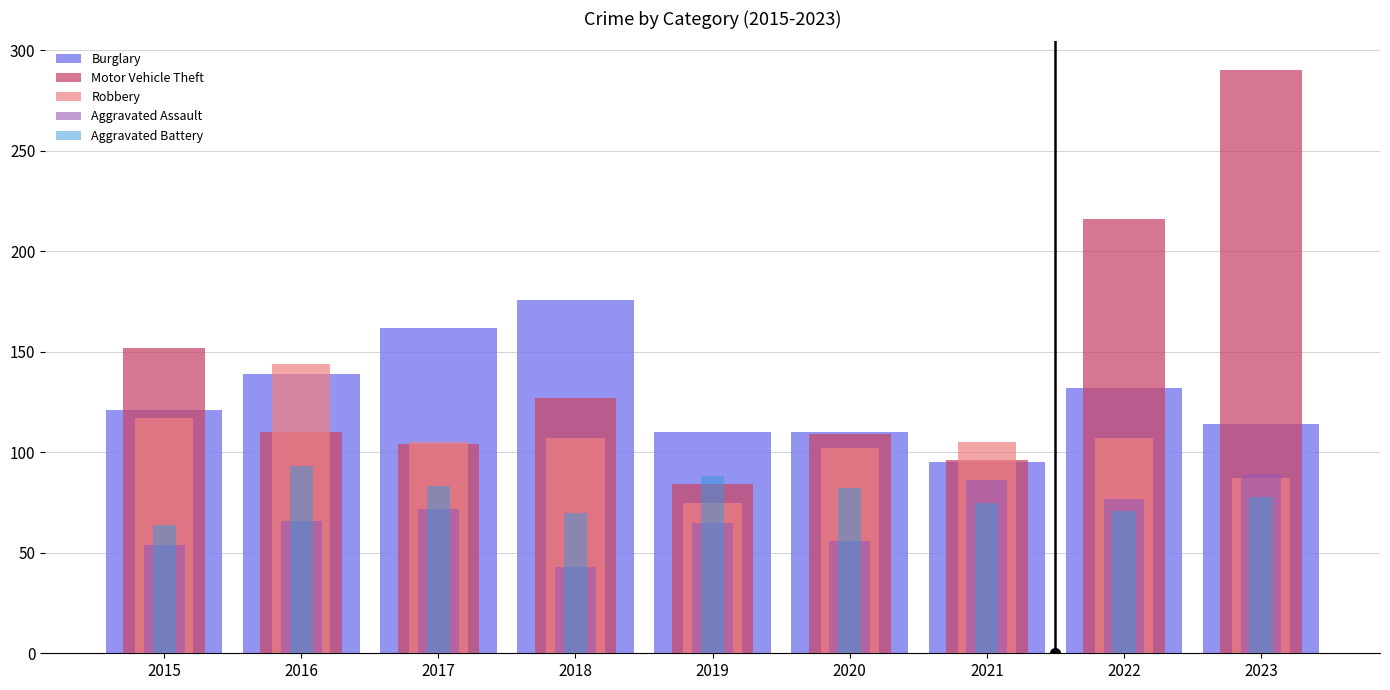

Does the chart contain any negative values?

No